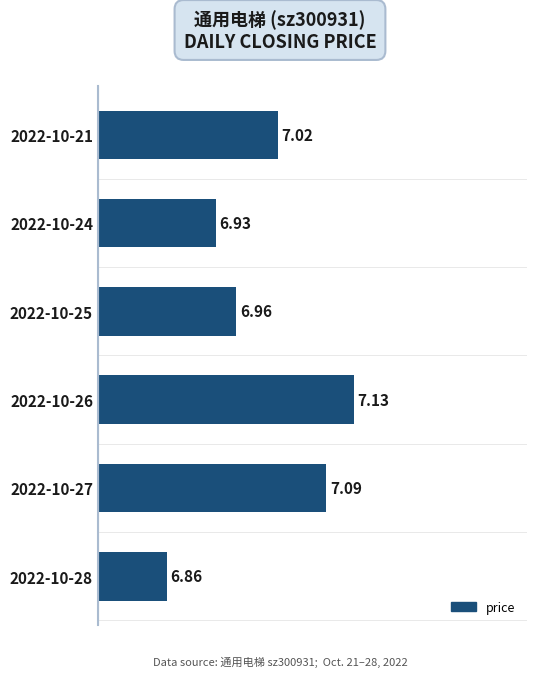

What is the difference between the maximum and minimum values?

0.3